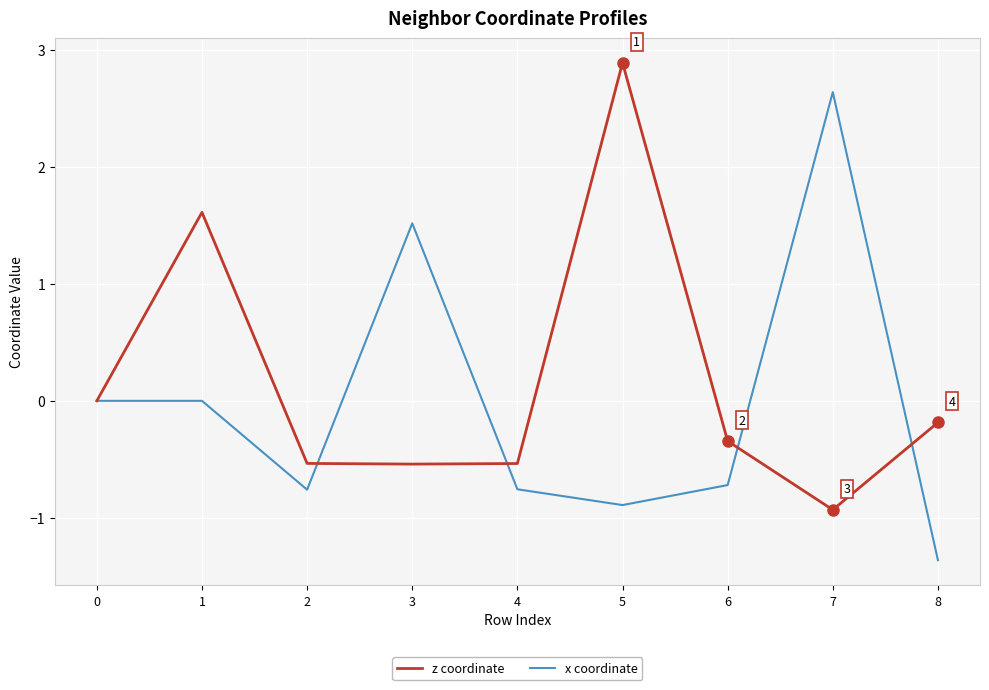

What is the spread (max minus min) of values at 3?

2.1